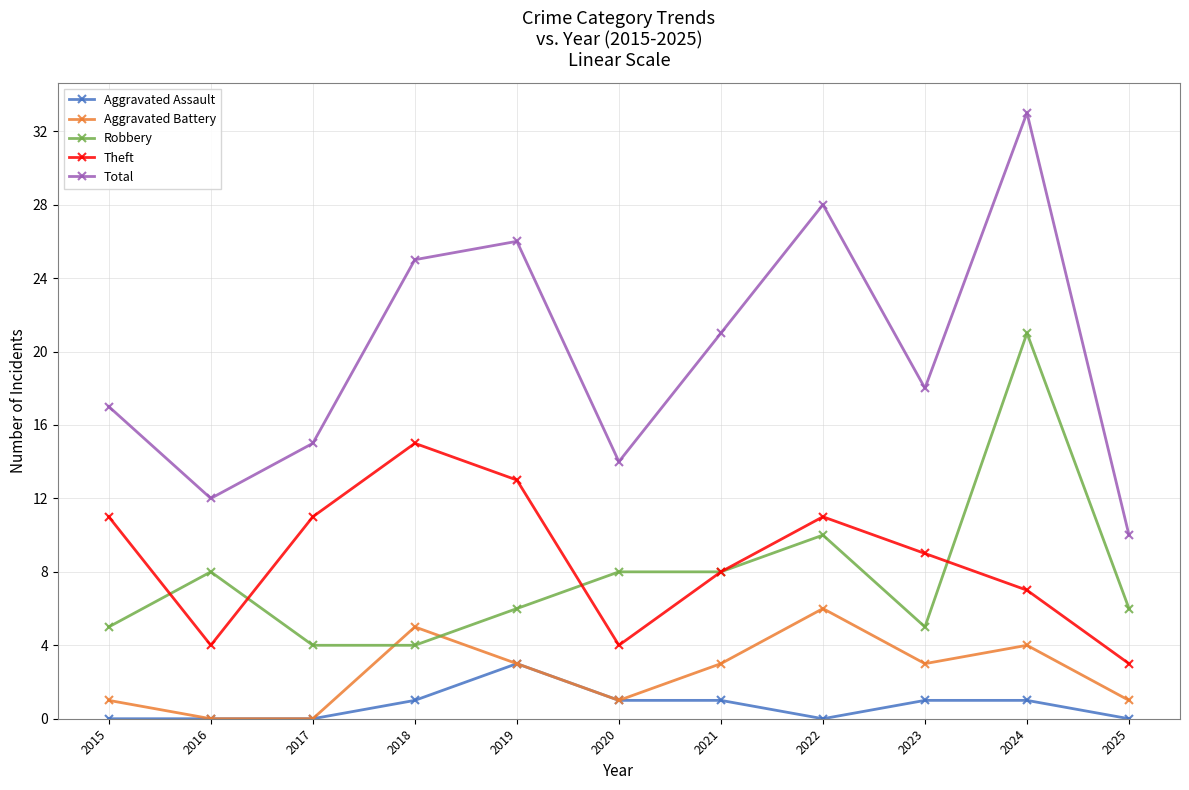

At which category does Aggravated Battery reach its first local peak?

2018